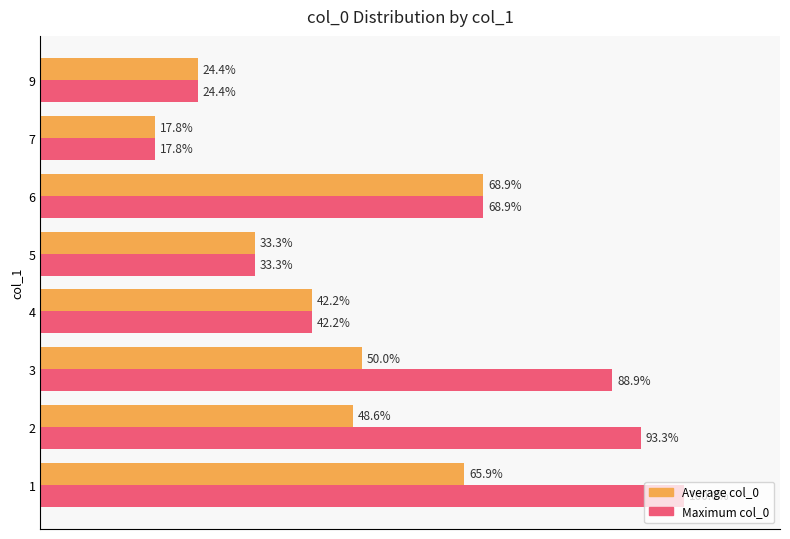

List the series in order of their overall mean, lowest first.

Average col_0, Maximum col_0